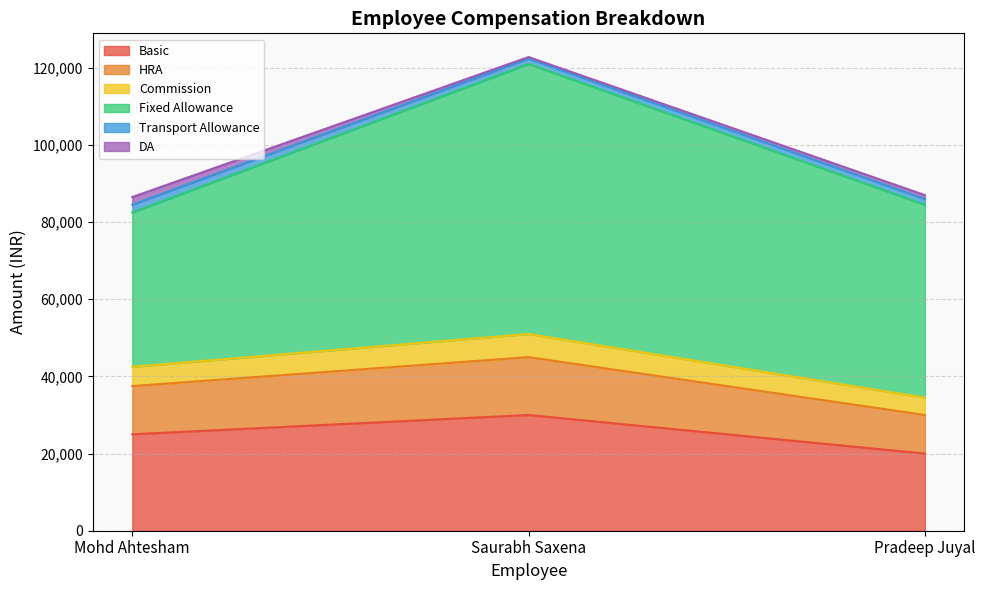

At which category is the sum across all series the highest?

Saurabh Saxena